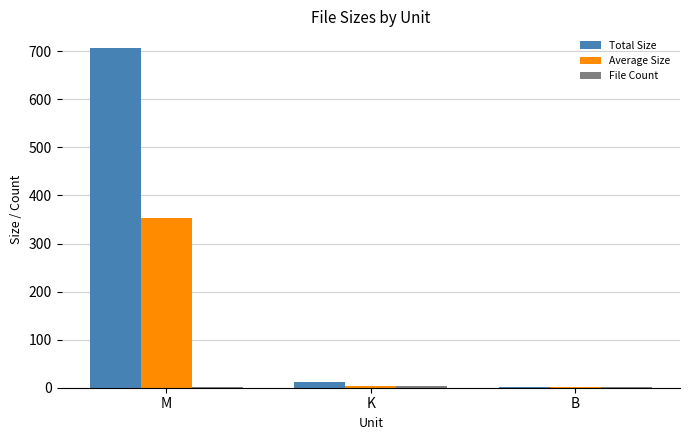

The value of Total Size at M is 1014.0. True or false?

False